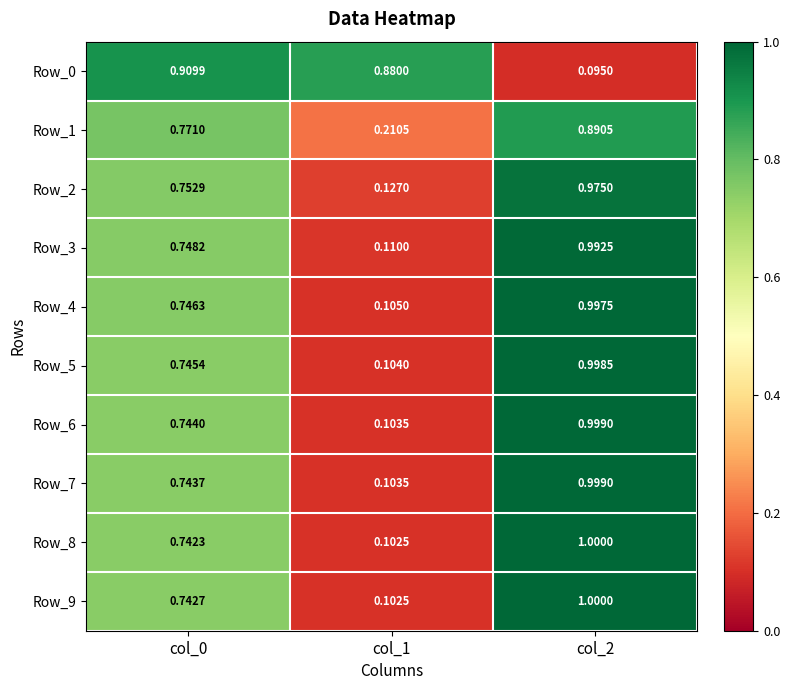

Is the value of Row_5 at col_2 greater than the value of Row_7 at col_1?

Yes